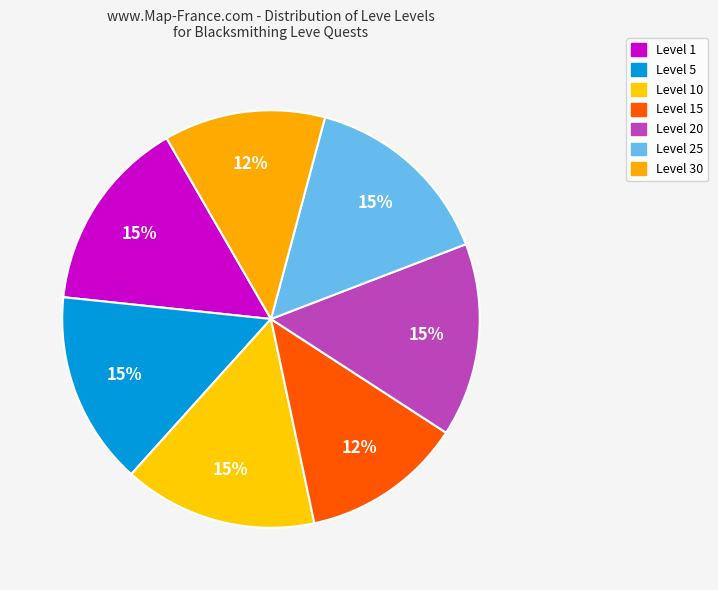

Count the number of slices in the pie.

7